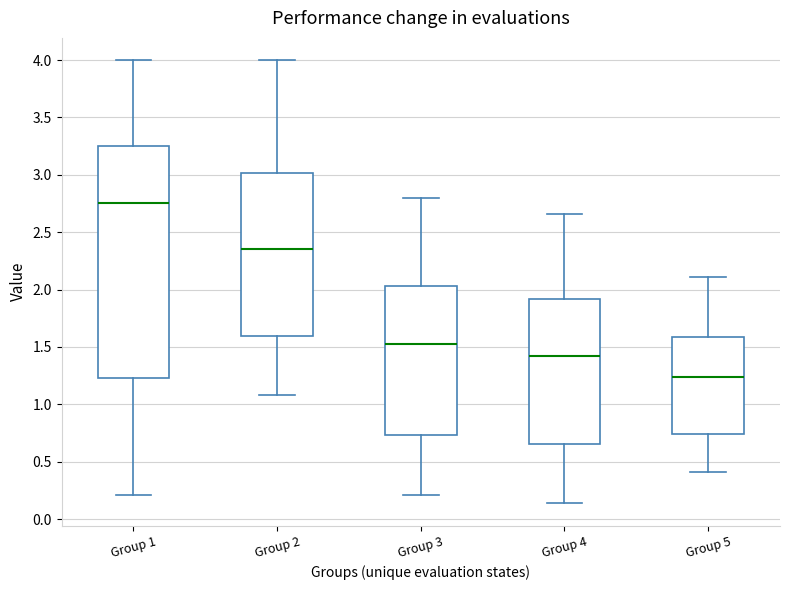

Reading left to right, transcribe this box plot: for each box, give where its median line is, the range the box spans, and where its two whiskers end, as read against the y-axis. The values are not printed on the chart, so give them approximately, as read against the axis.

Group 1: median 2.75, box 1.25 to 3.25, whiskers 0.20 to 4.00
Group 2: median 2.35, box 1.60 to 3.00, whiskers 1.10 to 4.00
Group 3: median 1.55, box 0.75 to 2.05, whiskers 0.20 to 2.80
Group 4: median 1.40, box 0.65 to 1.90, whiskers 0.15 to 2.65
Group 5: median 1.25, box 0.75 to 1.60, whiskers 0.40 to 2.10